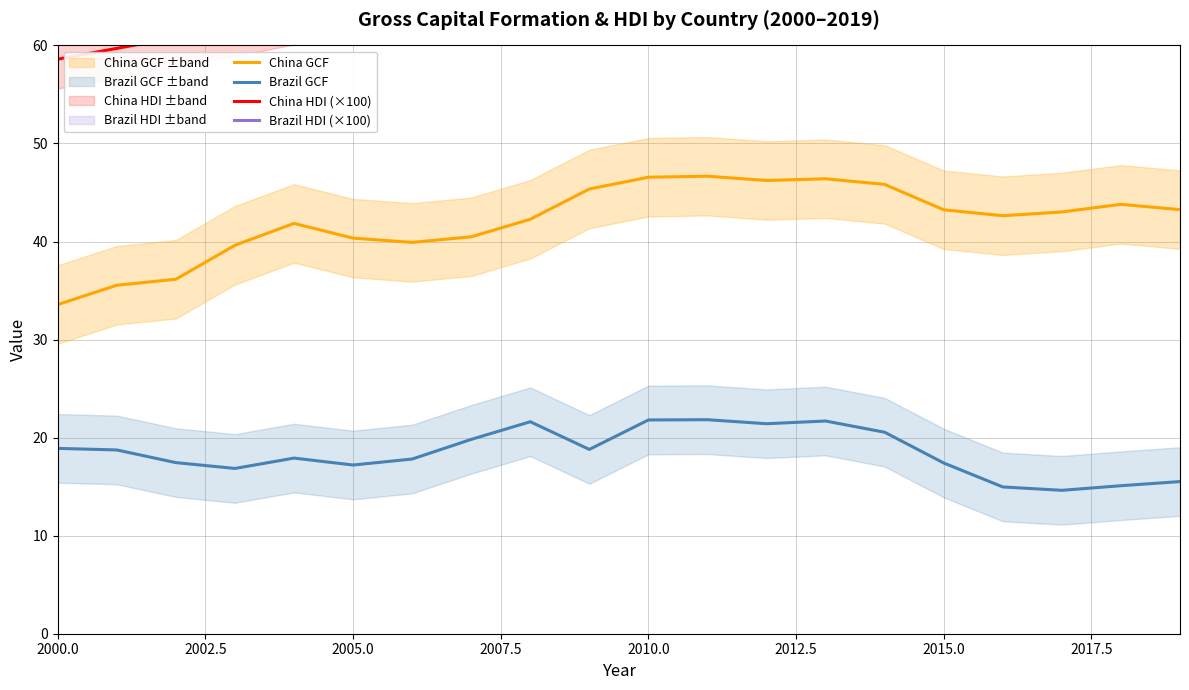

True or false: Brazil GCF and China GCF cross at least once.

False